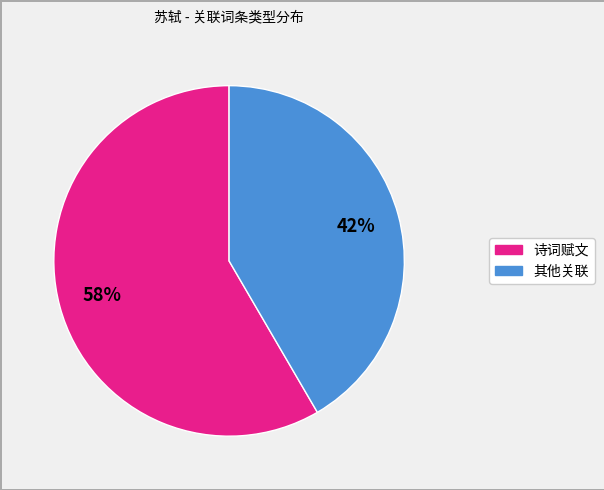

To the nearest percent, what is the average slice percentage?

50%